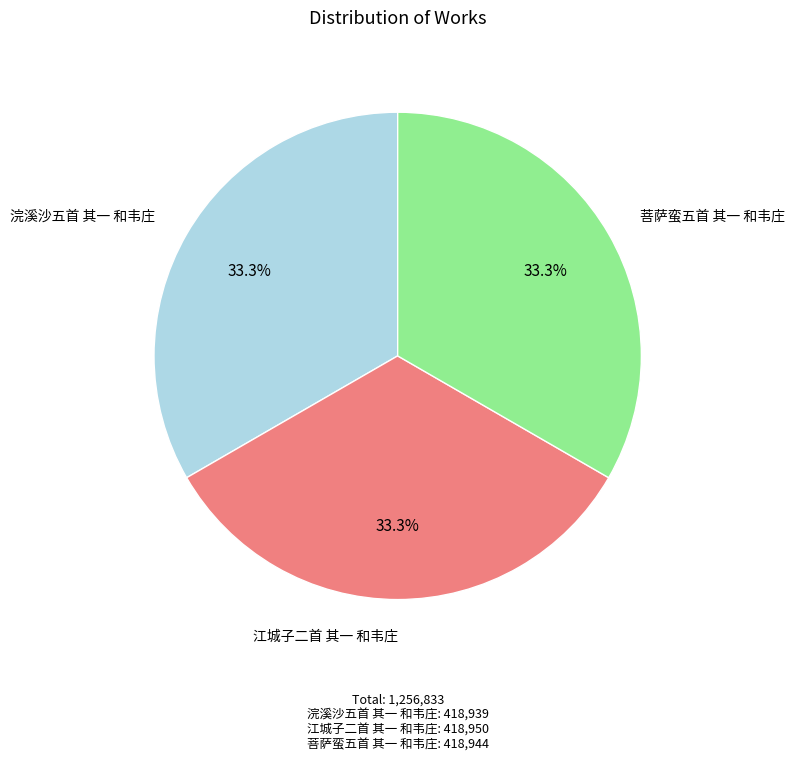

Does any single category account for the majority?

No